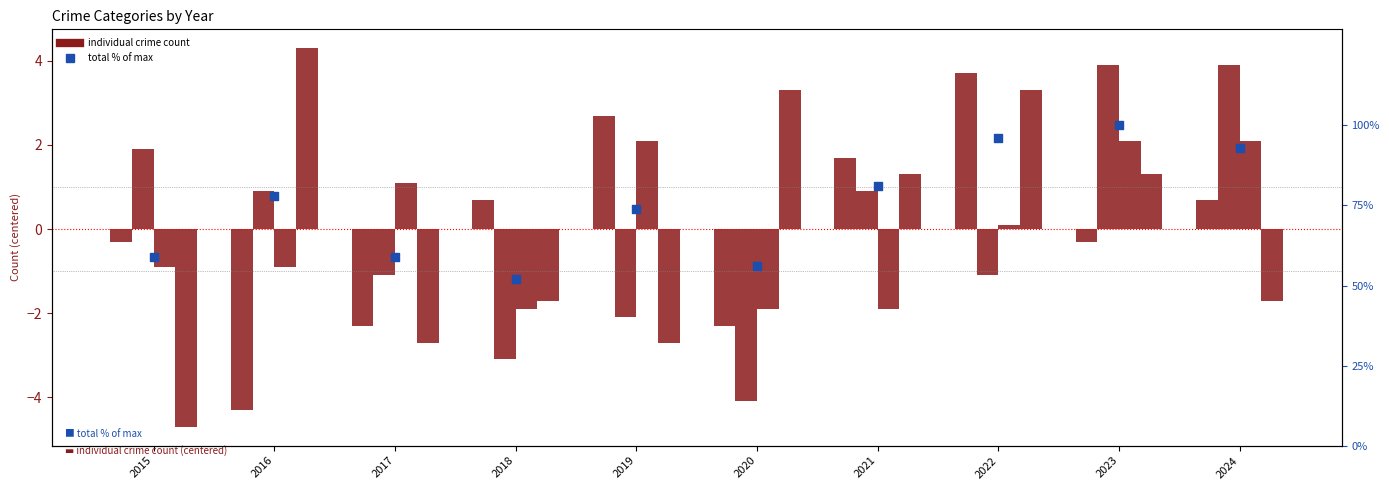

At which category is the sum across all series the highest?

2023